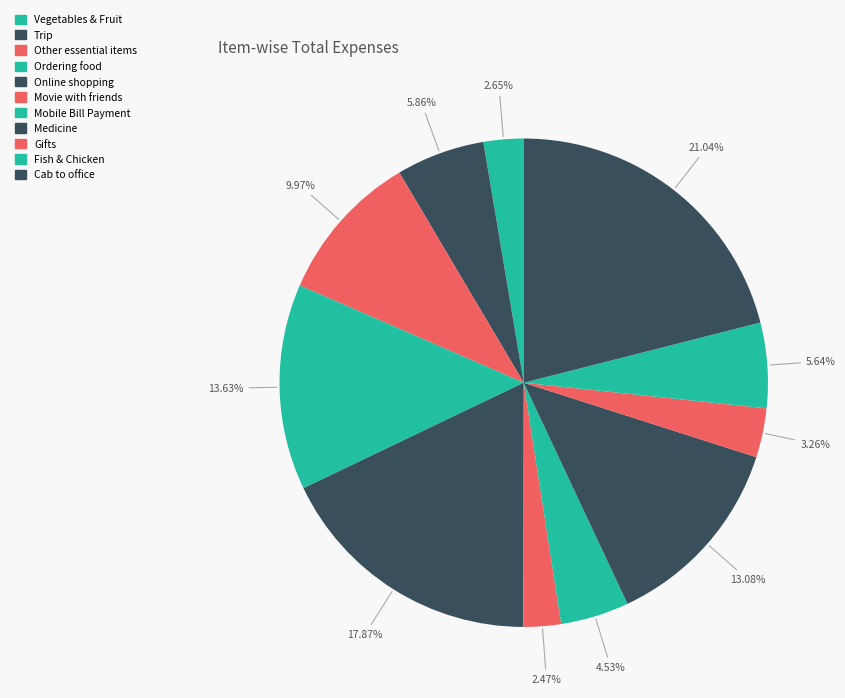

To the nearest percent, what portion does Vegetables & Fruit represent?

3%